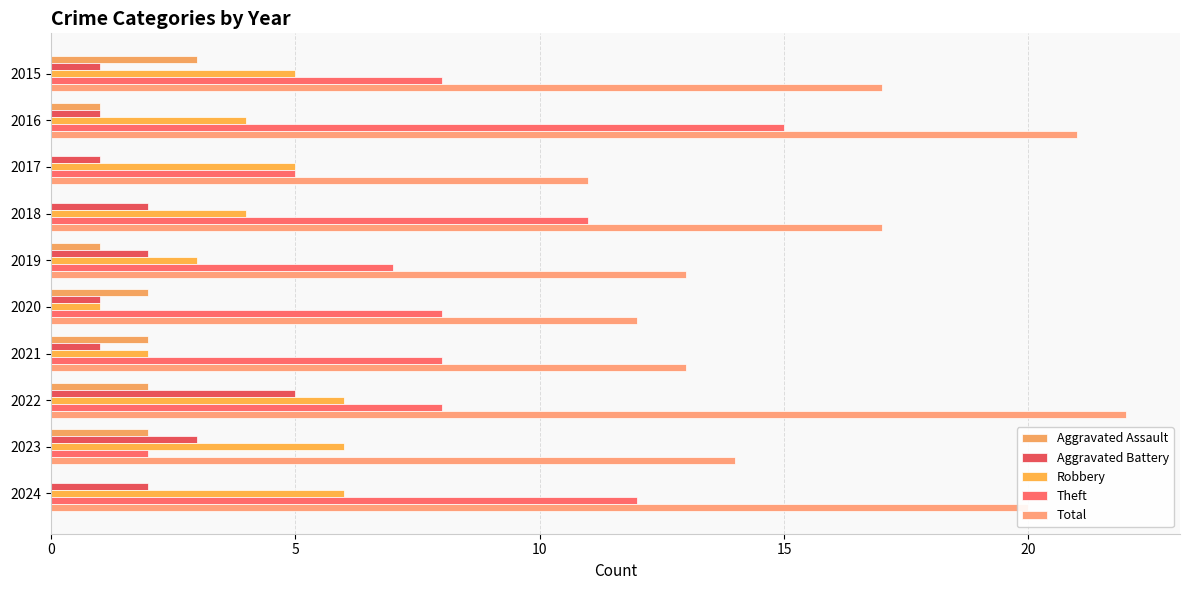

How many categories are shown in the chart?

10